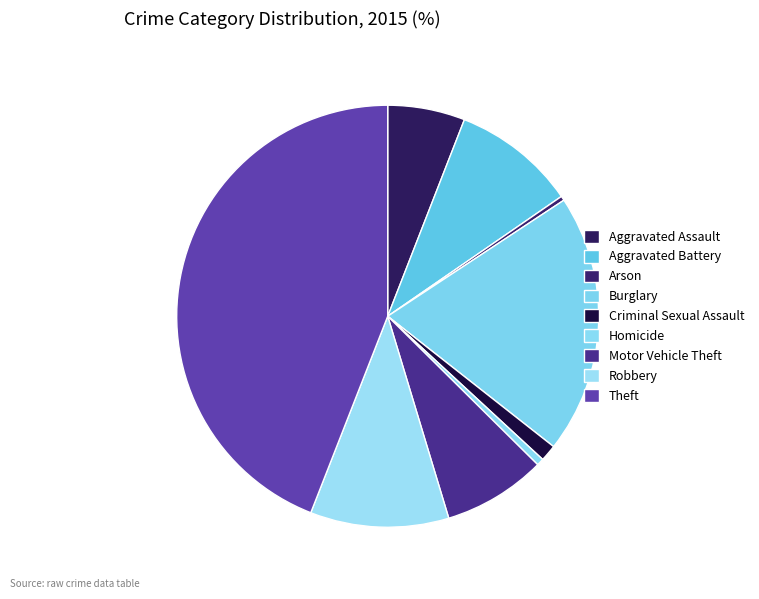

Does Arson represent more than half of the total?

No